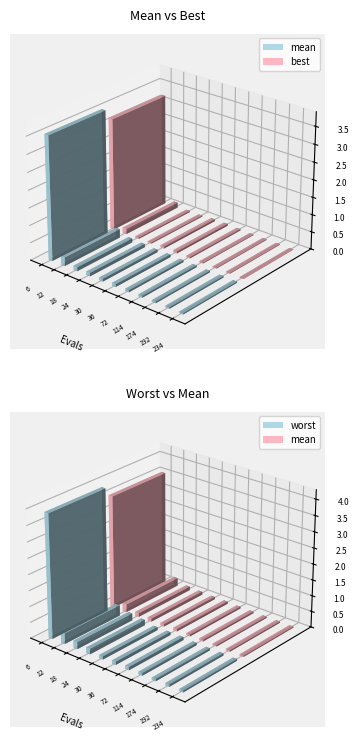

Which series has the largest total across all categories?

worst